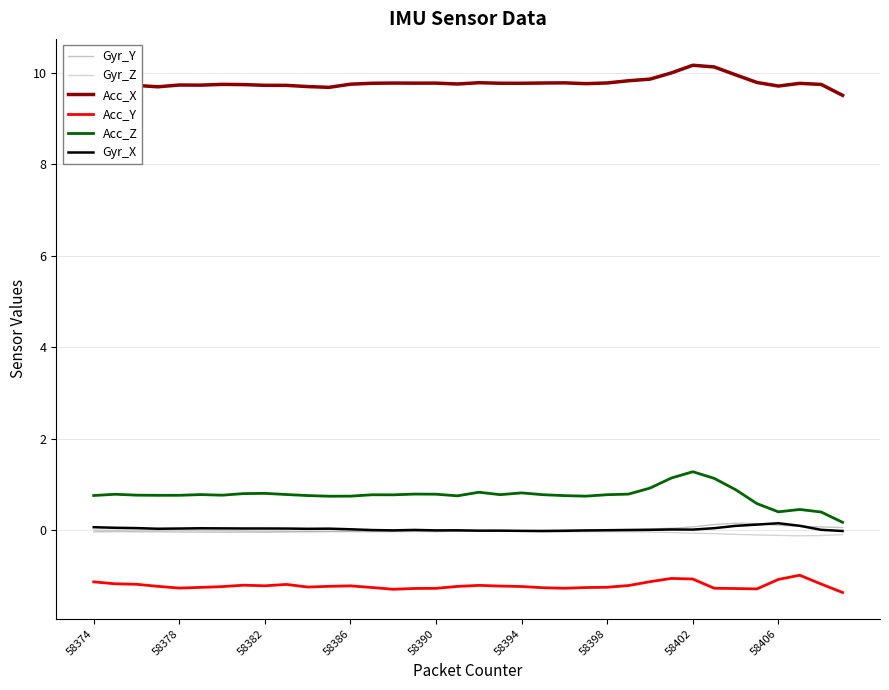

True or false: Gyr_X and Acc_X cross at least once.

False